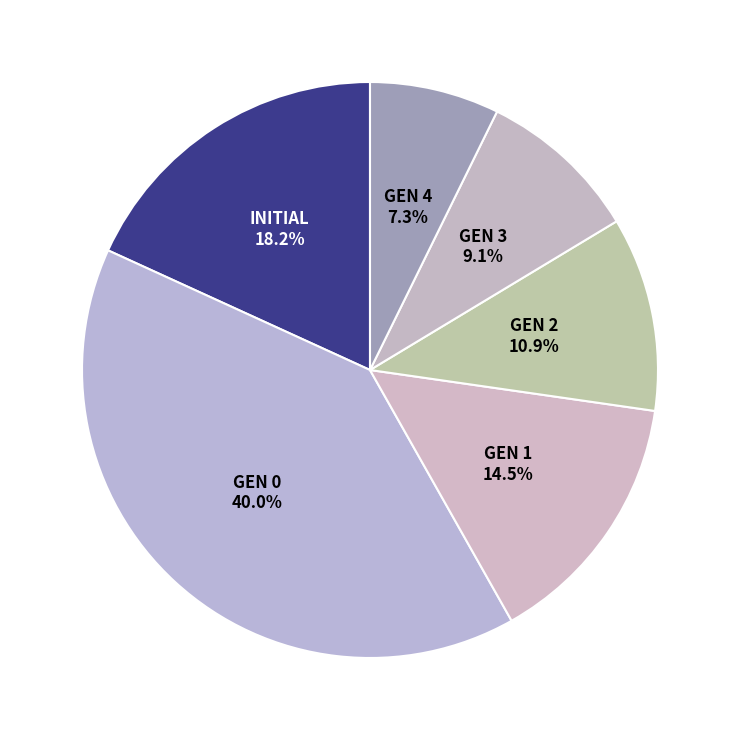

Combined, what portion of the pie is GEN 4 and GEN 3?

16.4%